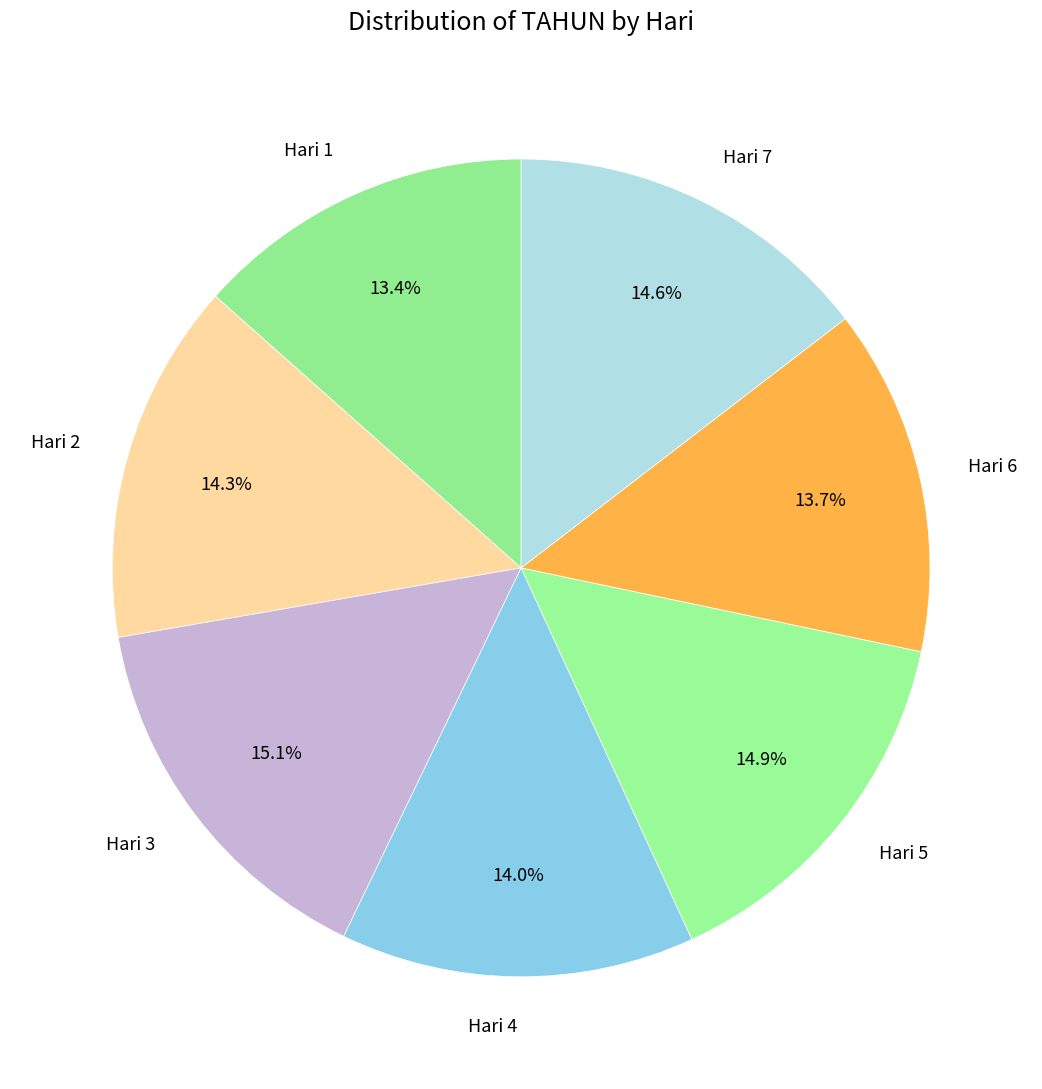

To the nearest percent, what is the average slice percentage?

14%